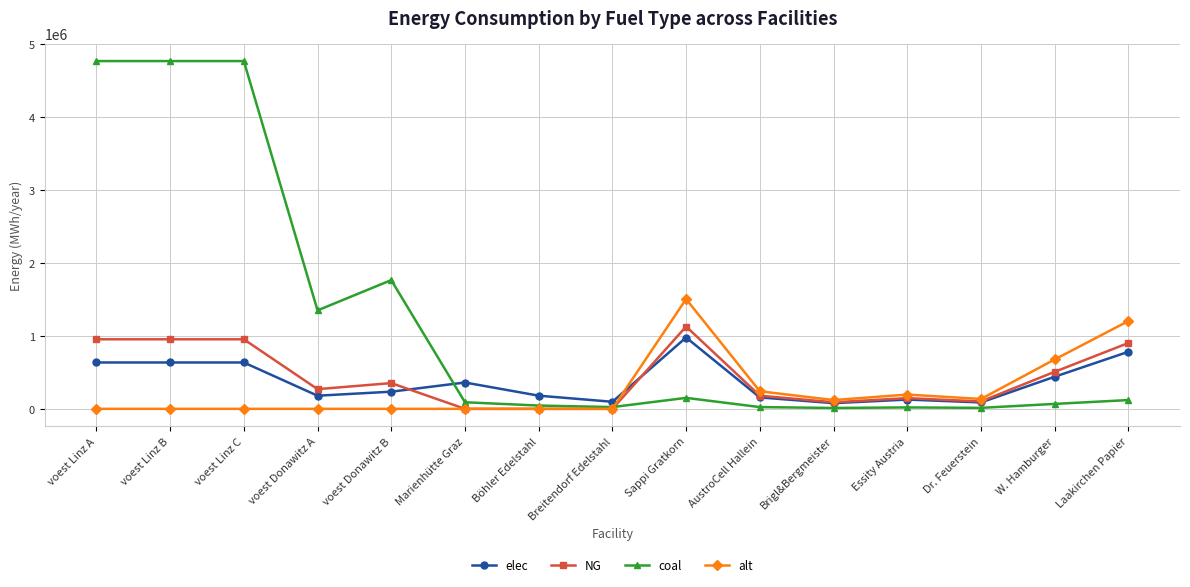

At voest Linz A, list the series in order from smallest to largest.

alt, elec, NG, coal